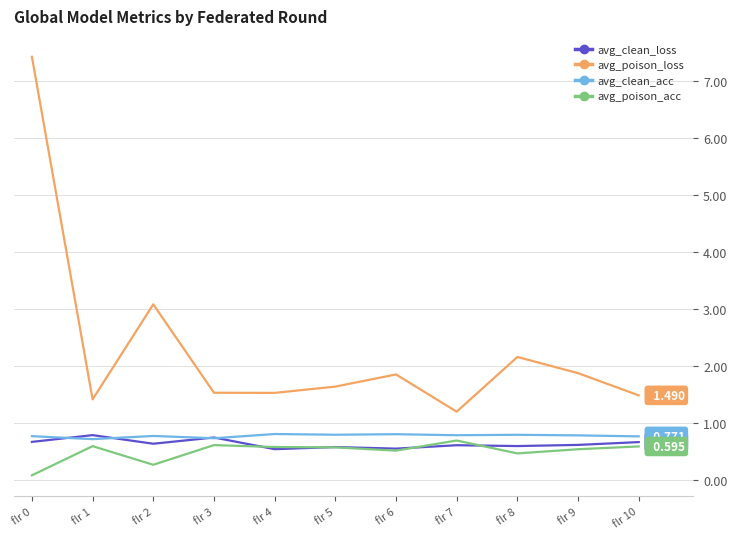

Which series changed the most between flr 7 and flr 8?

avg_poison_loss